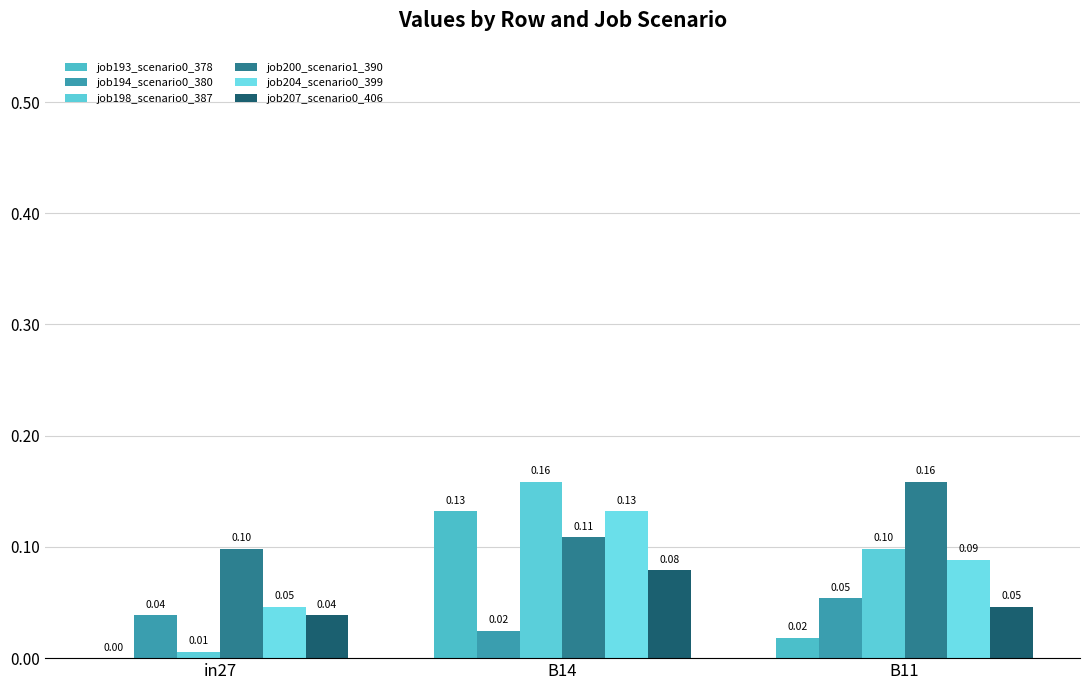

Does the chart contain stacked bars?

No